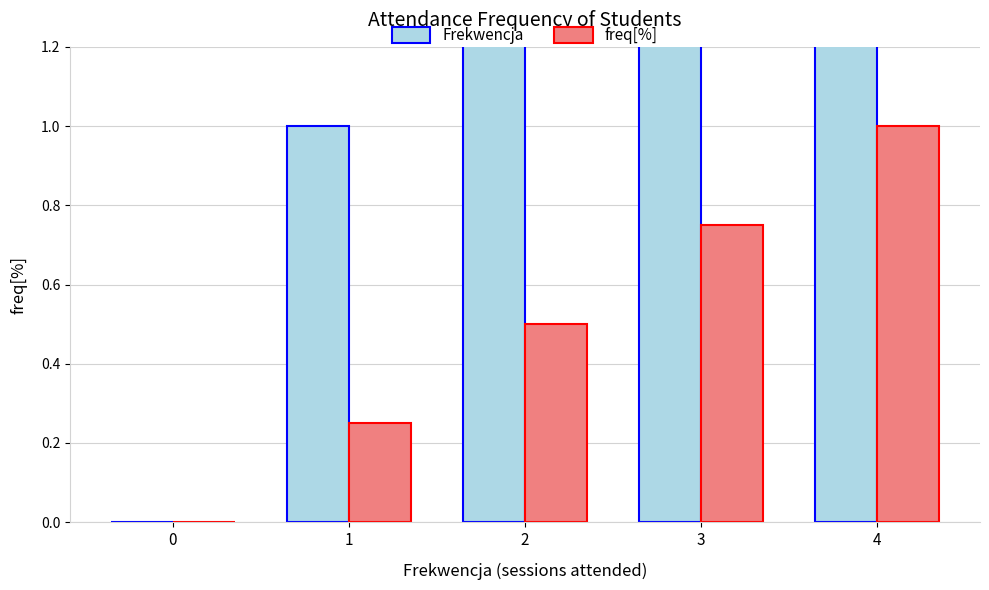

What is the total value across all series at 2?

2.5